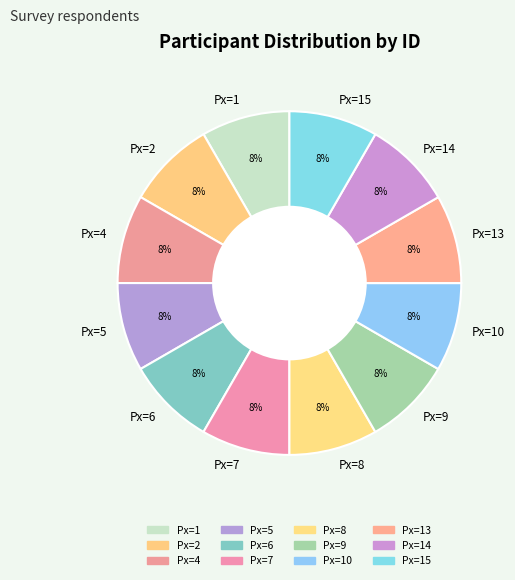

Is it true that Px=13 is 8% of the pie?

True